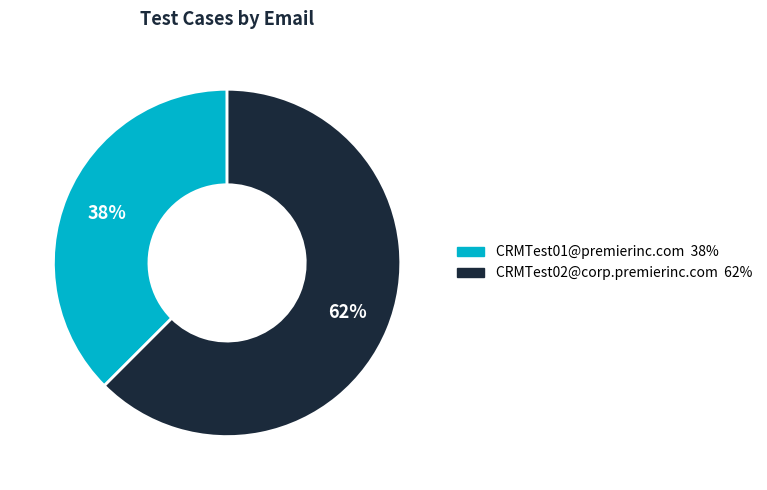

Combined, do CRMTest01@premierinc.com and CRMTest02@corp.premierinc.com account for over 50%?

Yes